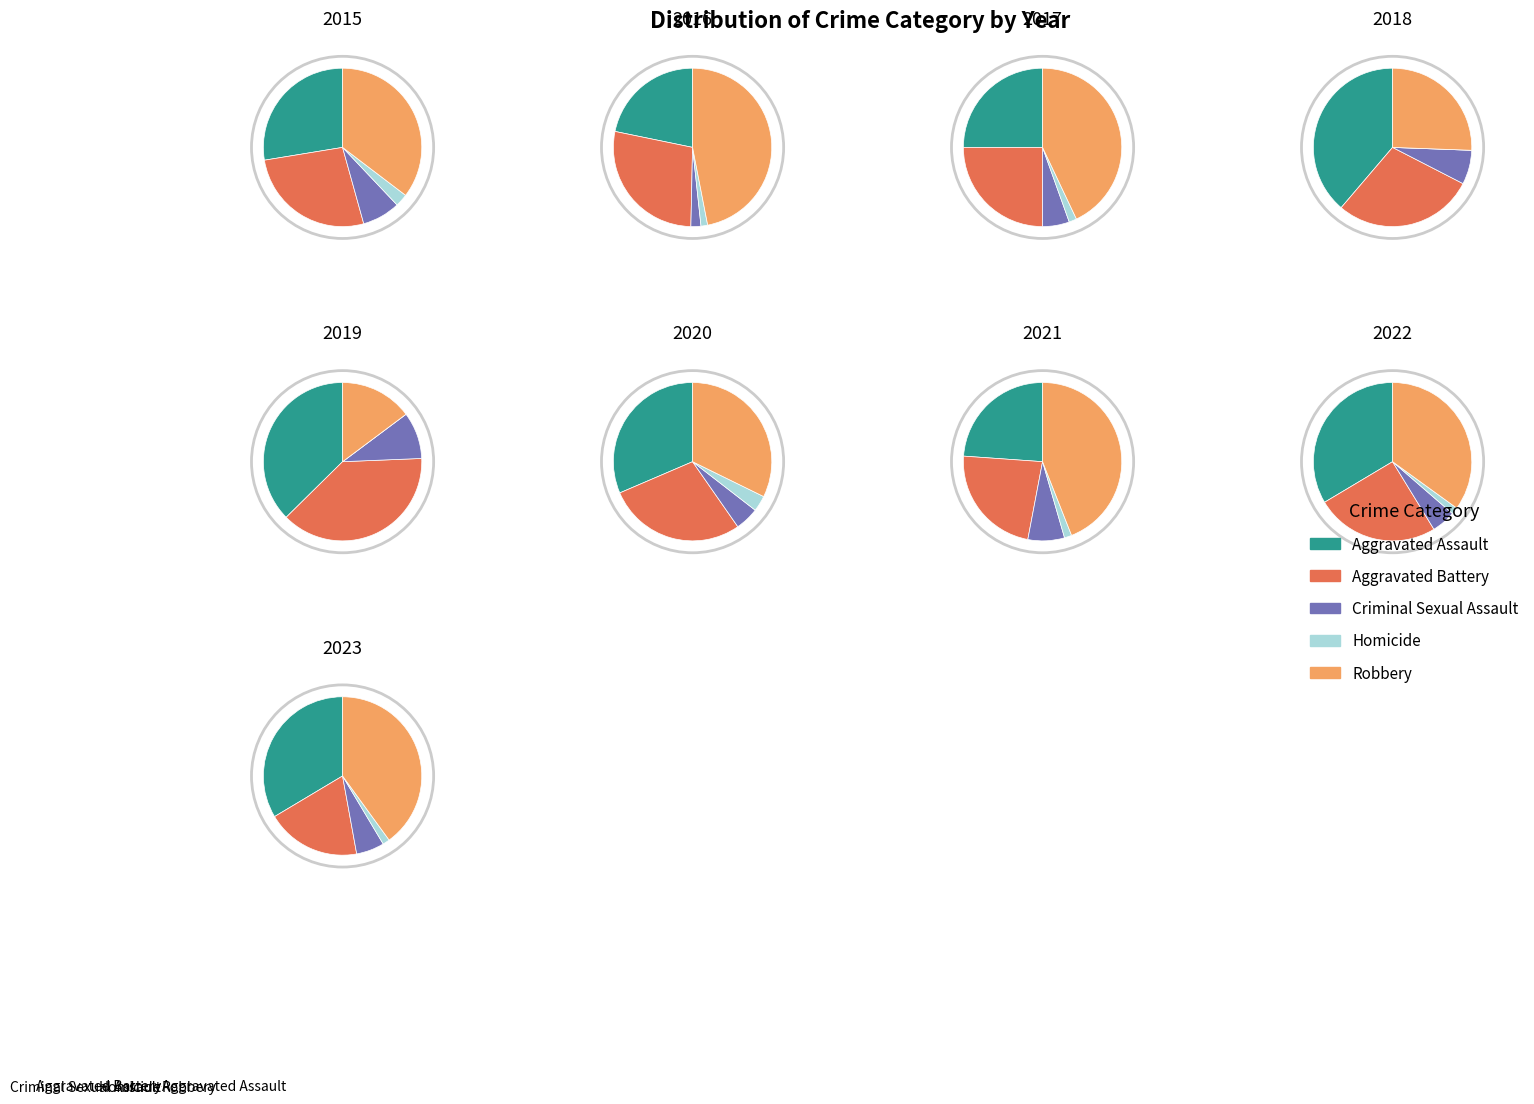

True or false: 2015 accounts for 23% of the total.

False